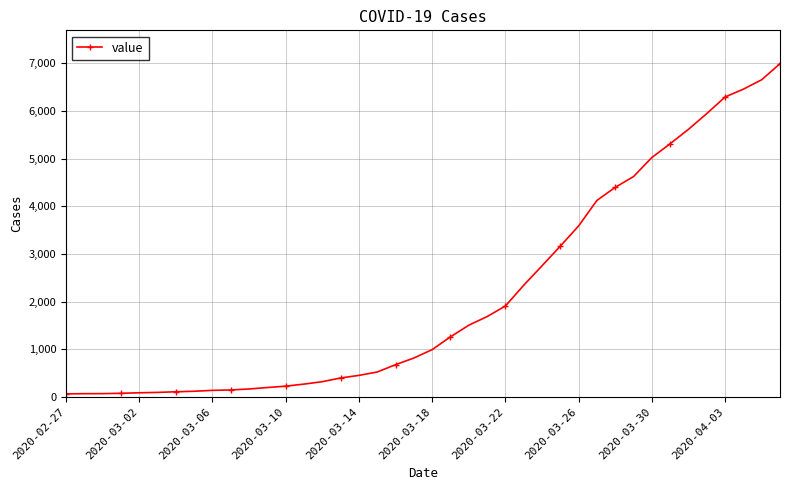

What is the sum of all values?

85677